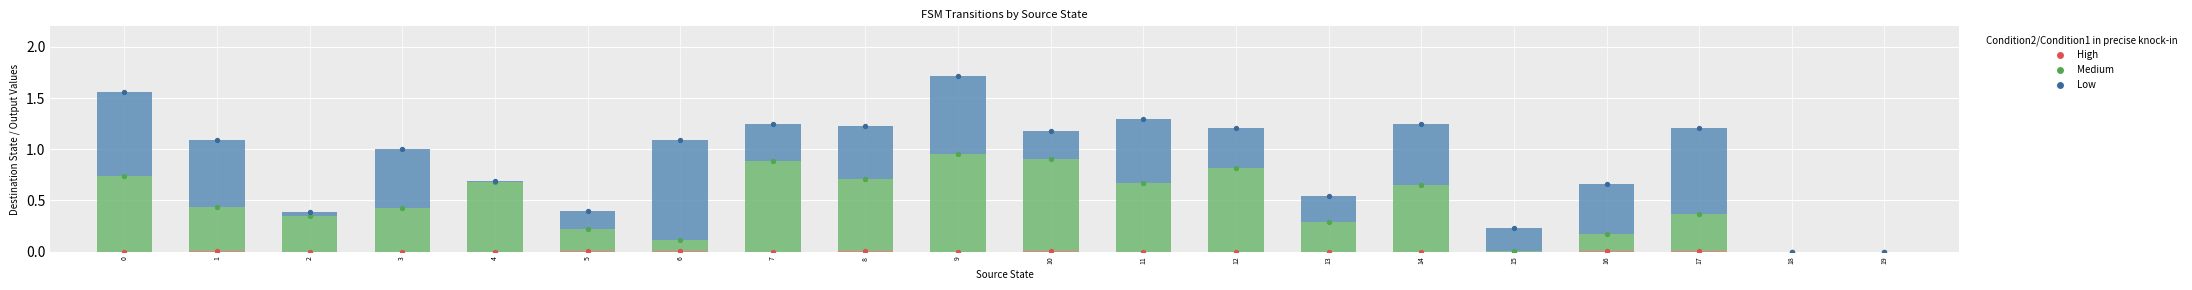

At which category is the sum across all series the highest?

9